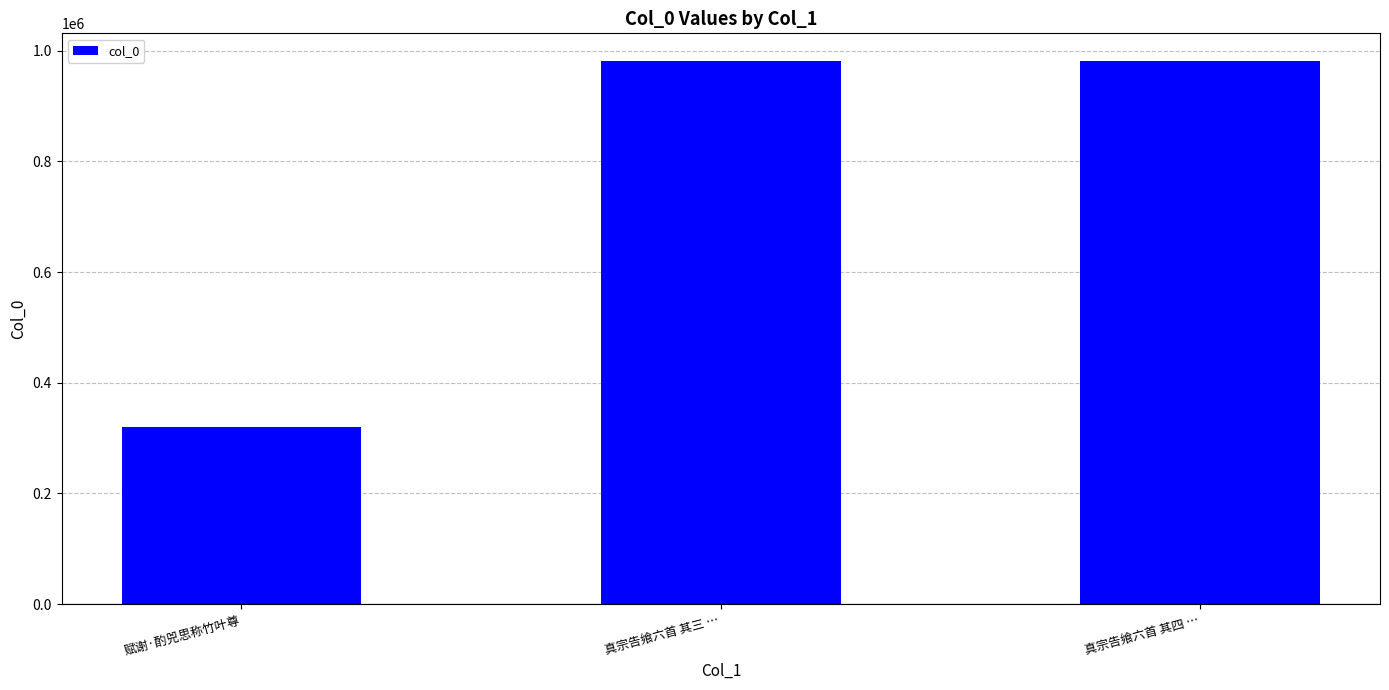

What is the label of the 1st bar from the right?

真宗告飨六首 其四 …